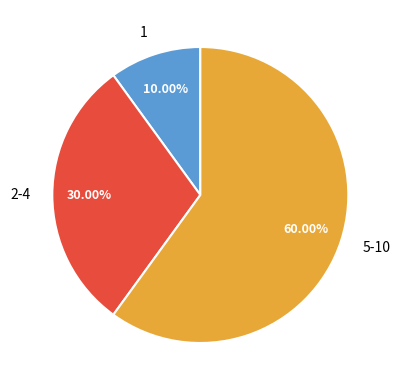

Approximately how many times larger is the value at 5-10 compared to 1?

6.0